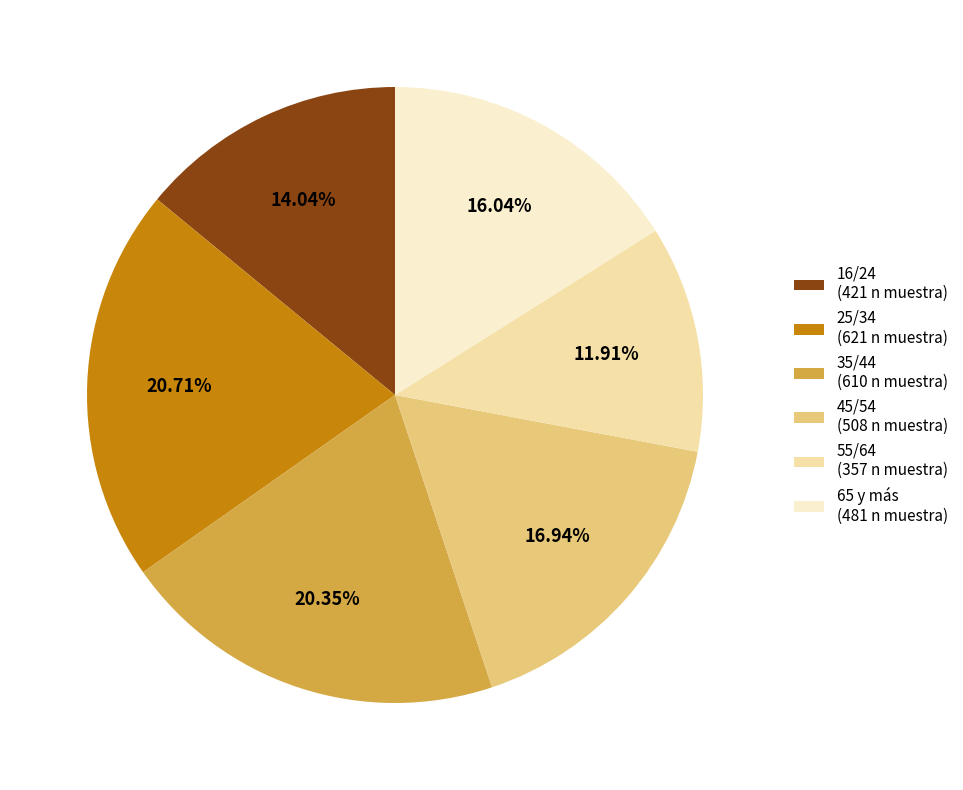

Which category has the smallest portion of the pie?

55/64